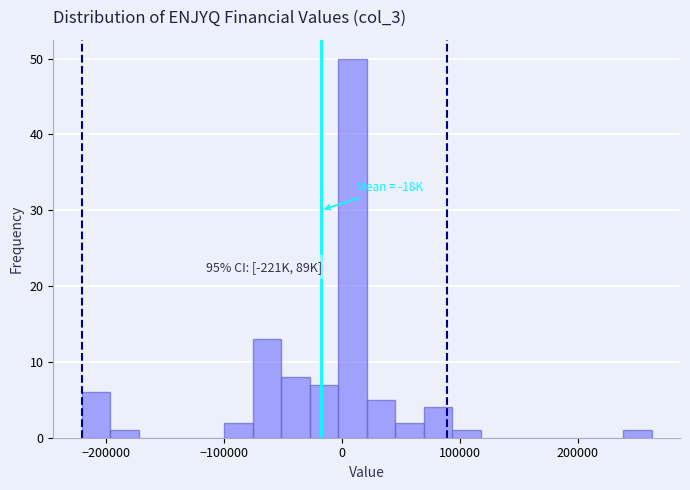

Around what value on the x-axis is the tallest bar? Give the approximate position of its centre, as read against the axis.

10000